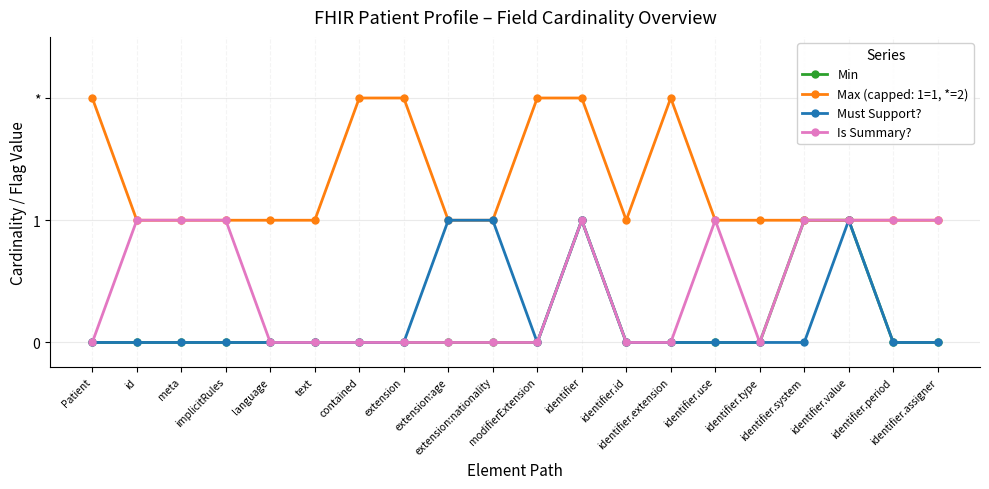

True or false: Is Summary? and Must Support? intersect in this chart.

False